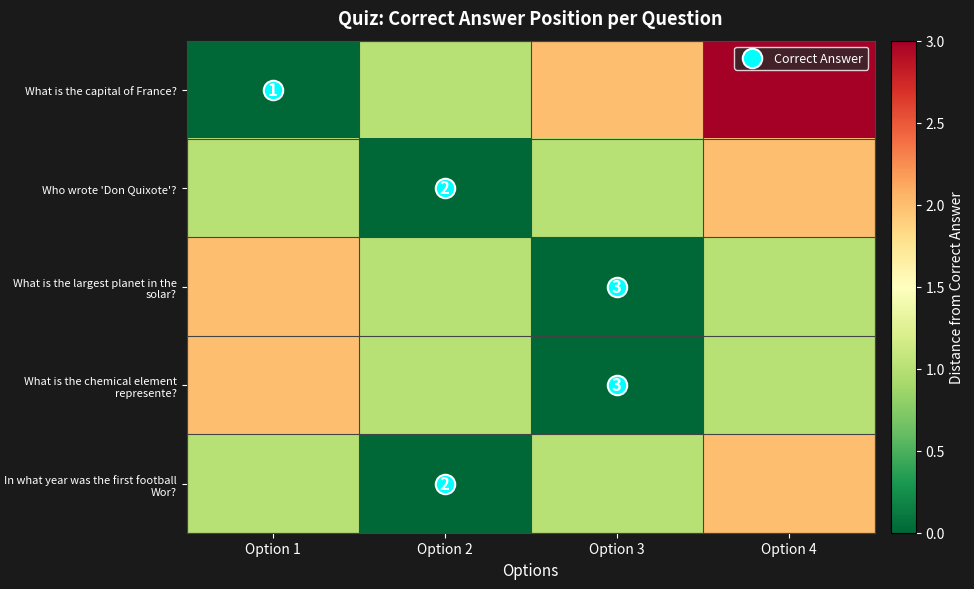

At which label is What is the capital of France? closest to 1?

Option 2